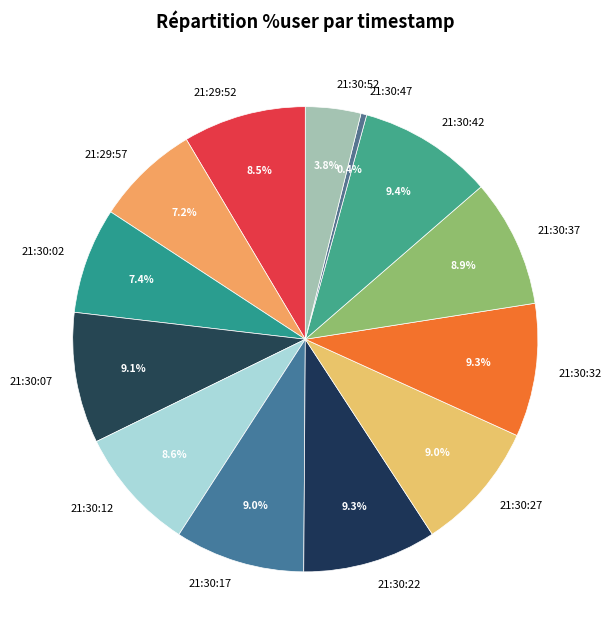

Approximately how many times larger is the value at 21:30:07 compared to 21:29:57?

1.3